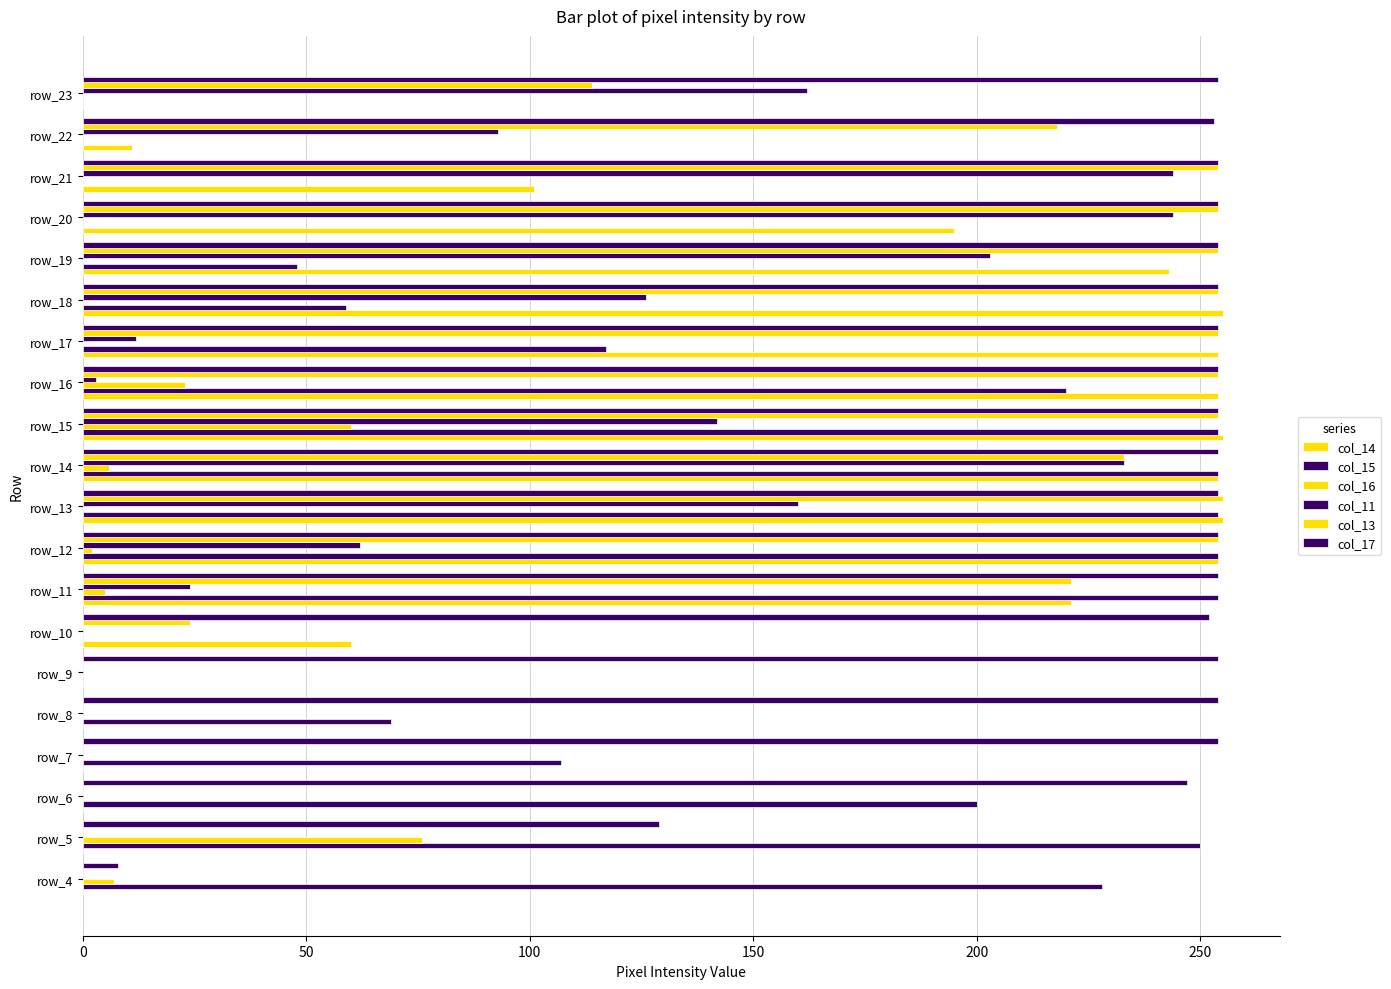

How many categories are shown in the chart?

20